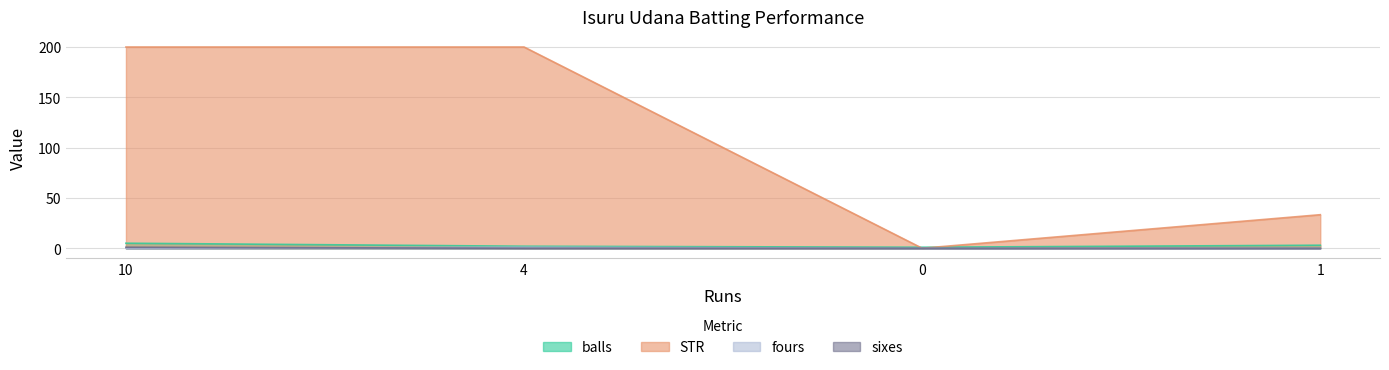

True or false: sixes has more than 2 points higher than both neighbors.

False